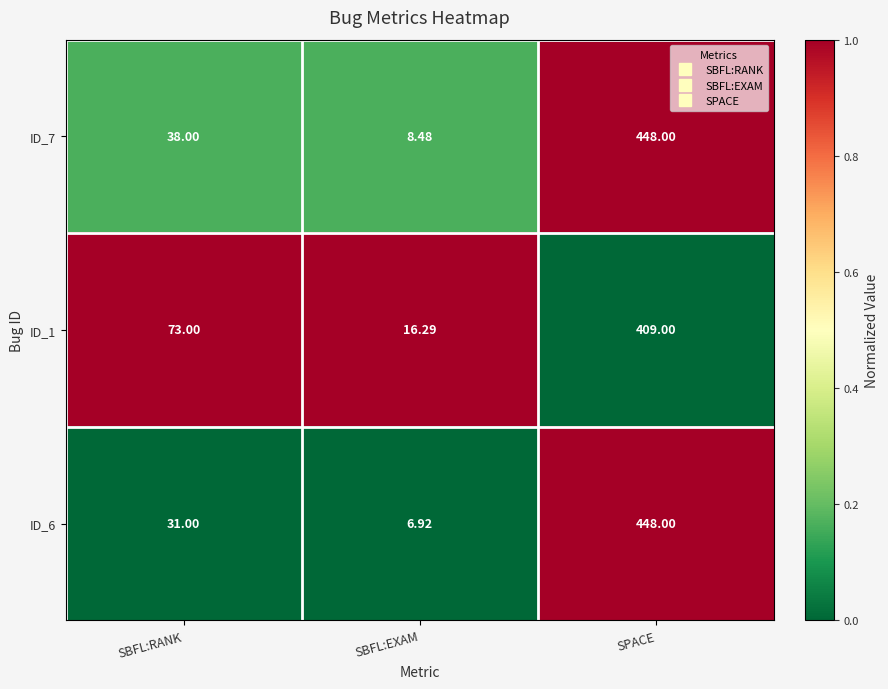

How many data points does each series have?

3